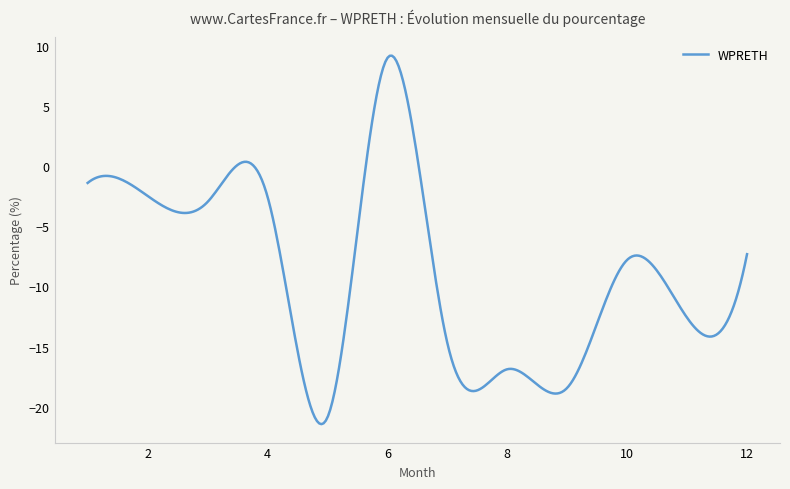

What is the greatest value displayed?

9.2